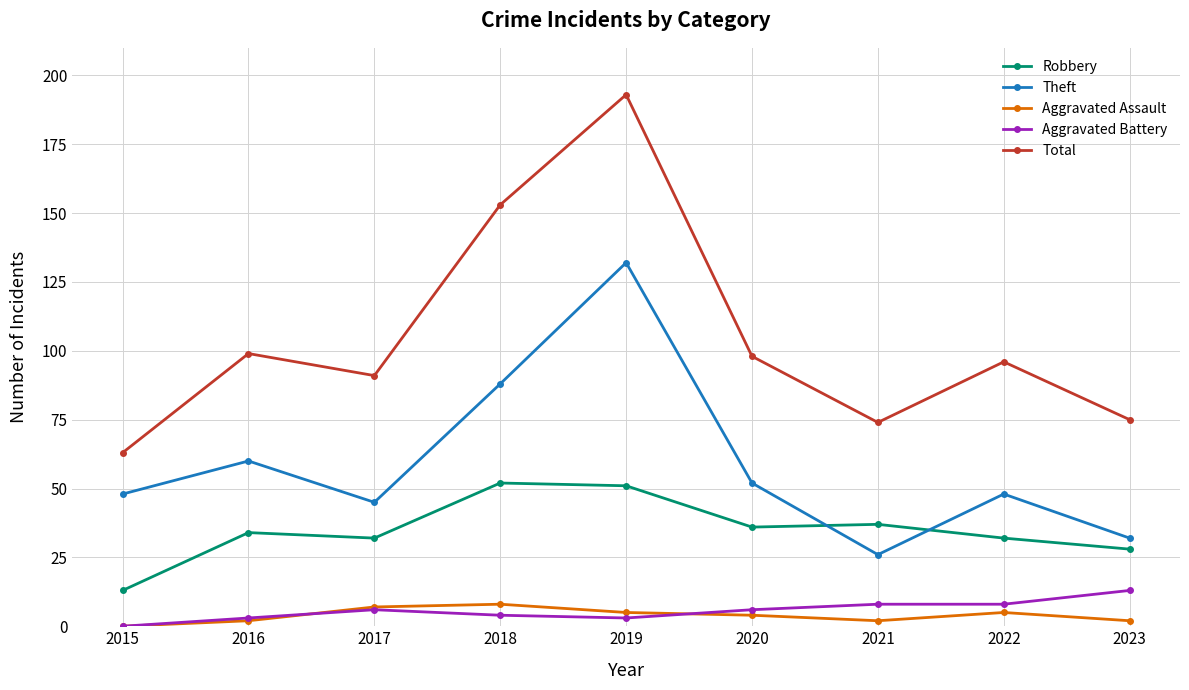

At which category does the chart reach its minimum across all series?

2015